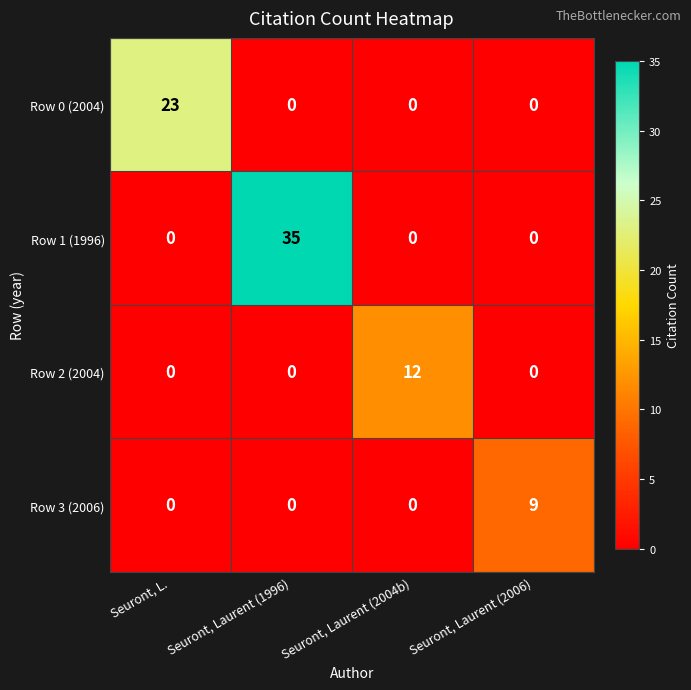

Reading left to right, list all the values displayed in this chart.

Row 0 (2004): Seuront, L.=23	Seuront, Laurent (1996)=0	Seuront, Laurent (2004b)=0	Seuront, Laurent (2006)=0
Row 1 (1996): Seuront, L.=0	Seuront, Laurent (1996)=35	Seuront, Laurent (2004b)=0	Seuront, Laurent (2006)=0
Row 2 (2004): Seuront, L.=0	Seuront, Laurent (1996)=0	Seuront, Laurent (2004b)=12	Seuront, Laurent (2006)=0
Row 3 (2006): Seuront, L.=0	Seuront, Laurent (1996)=0	Seuront, Laurent (2004b)=0	Seuront, Laurent (2006)=9